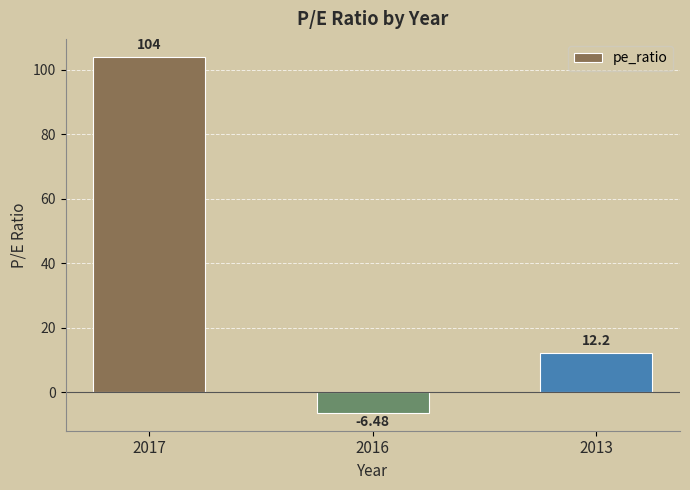

What is the value of the 3rd bar from the left?

12.2